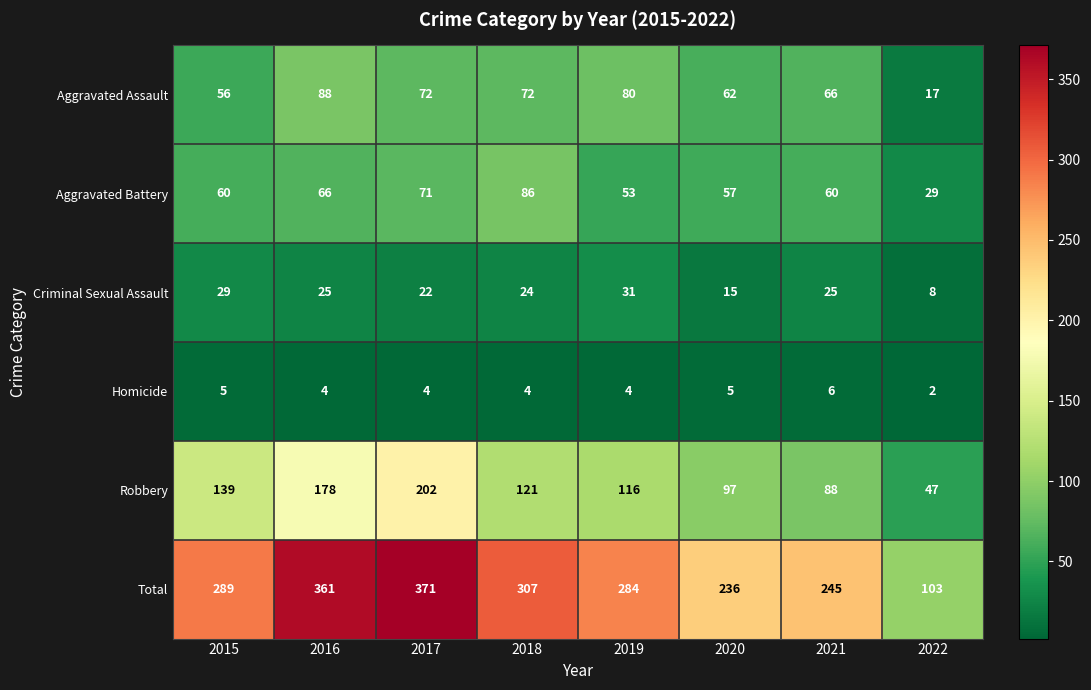

Which category has the highest value across all series?

2017